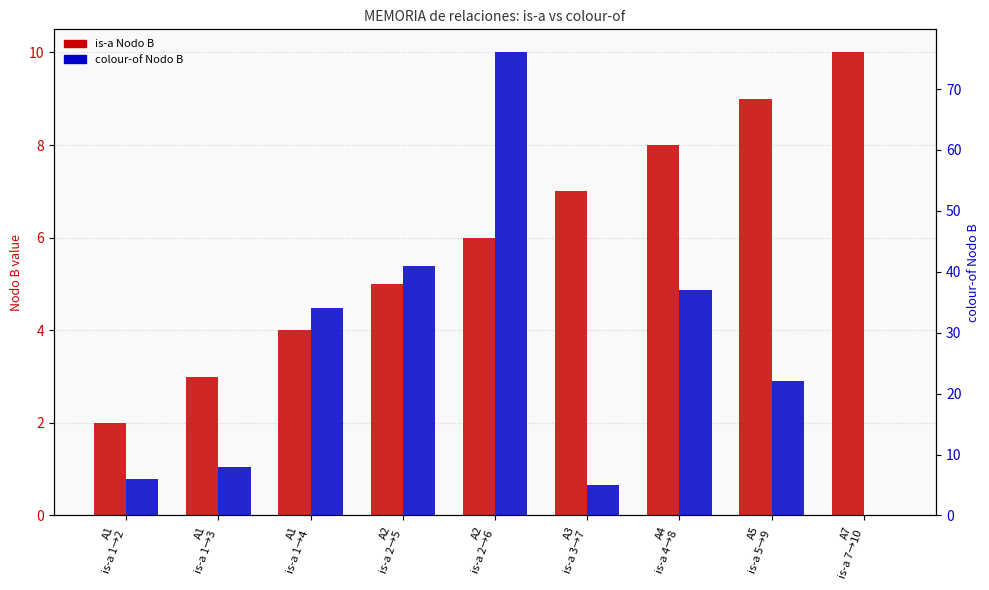

Reading left to right, transcribe all the data shown in this chart.

is-a Nodo B: 2	3	4	5	6	7	8	9	10
colour-of Nodo B: 6	8	34	41	76	5	37	22	0